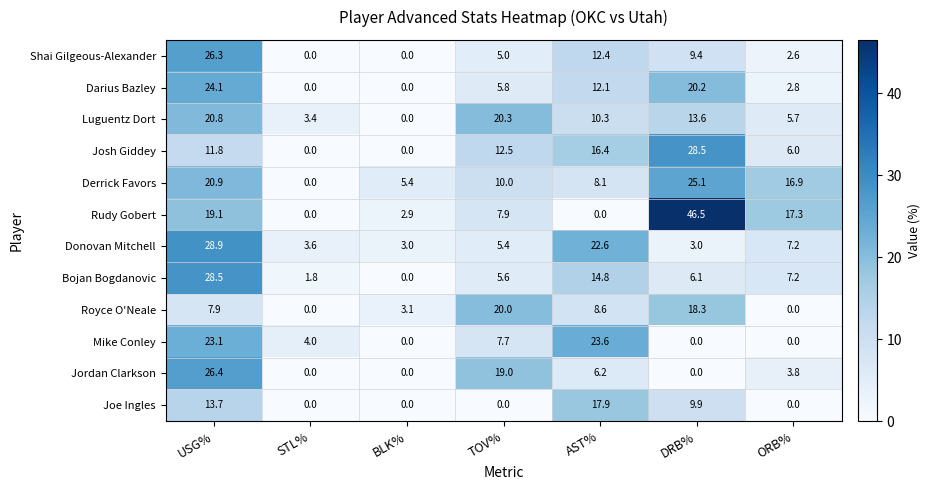

The Joe Ingles series shows -11.1 at TOV%. True or false?

False